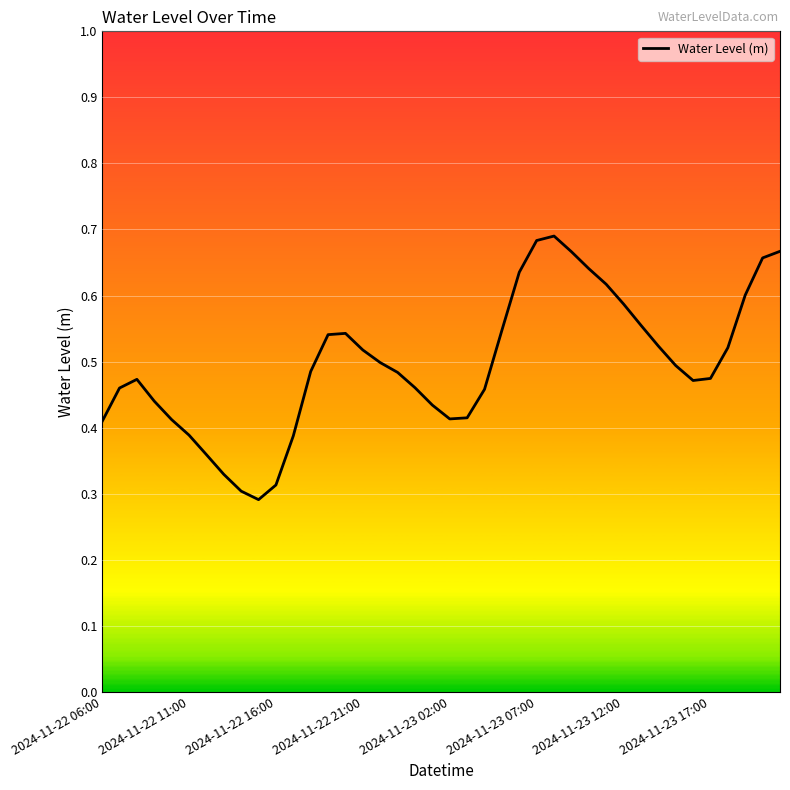

What is the smallest value displayed?

0.3